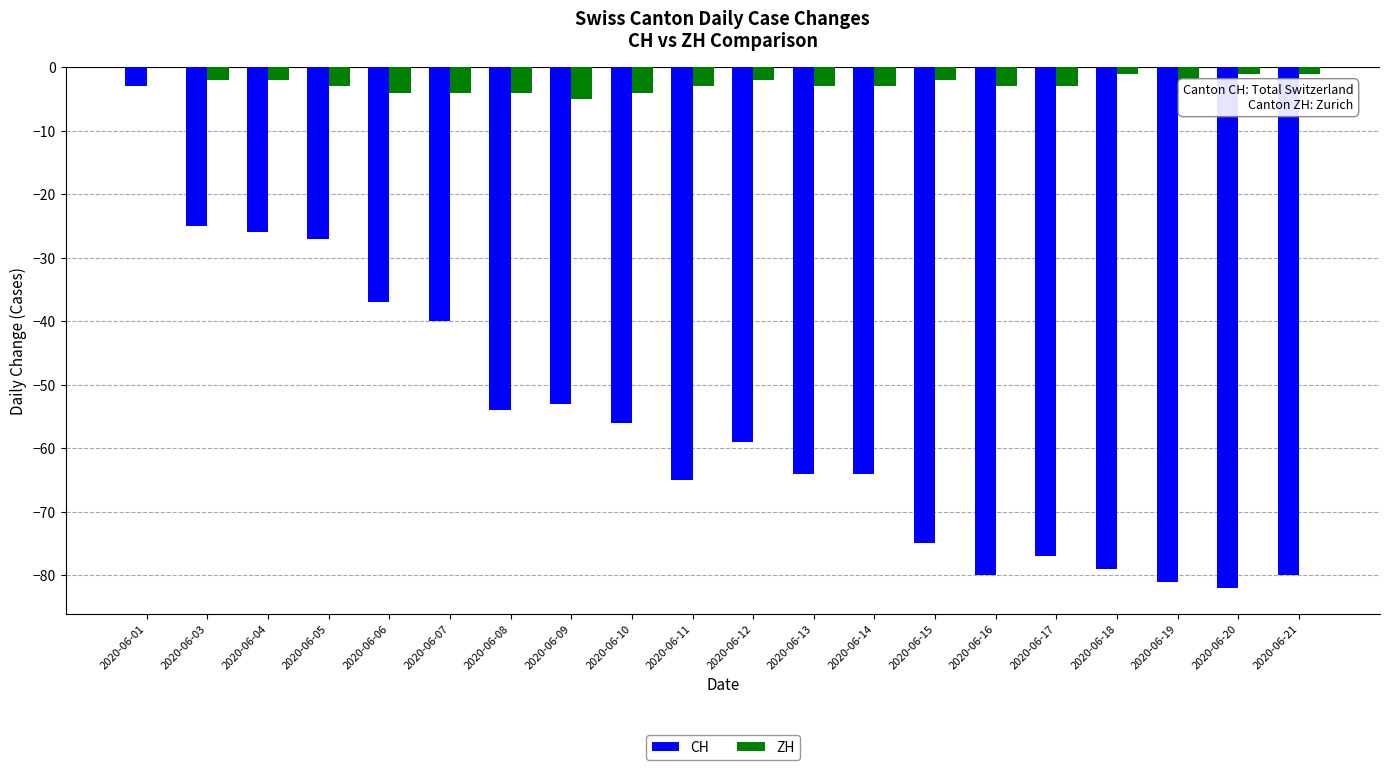

True or false: CH has a value of -65 at 2020-06-11.

True